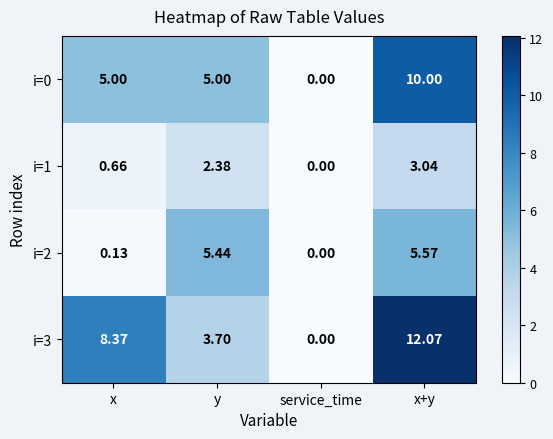

At which label does i=1 first exceed 2?

y